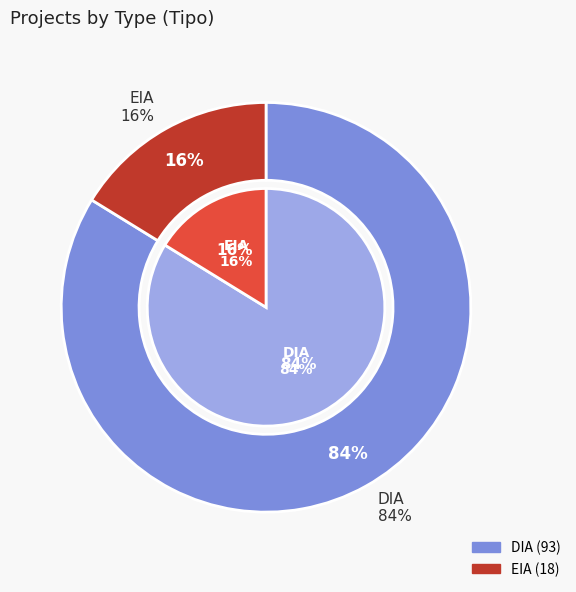

Which category has the smallest portion of the pie?

EIA